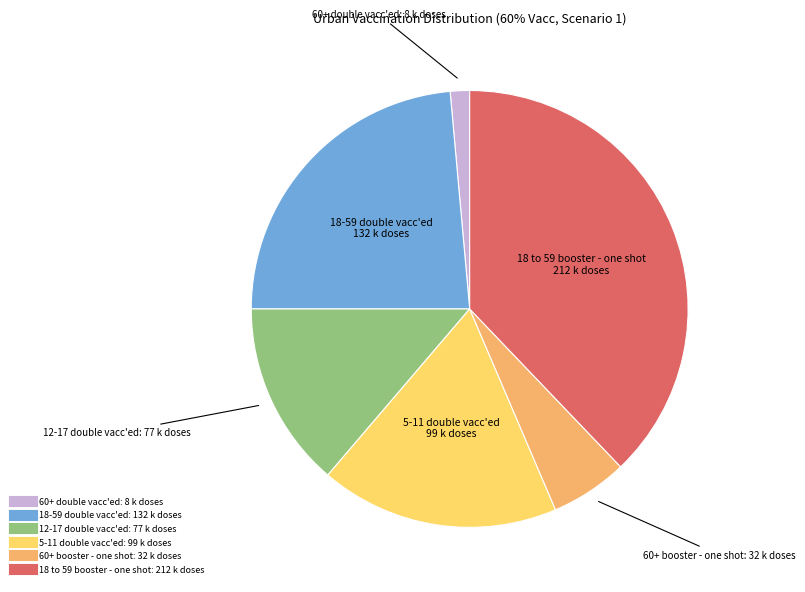

Is the sum of 18 to 59 booster - one shot and 60+ double vacc'ed greater than half?

No